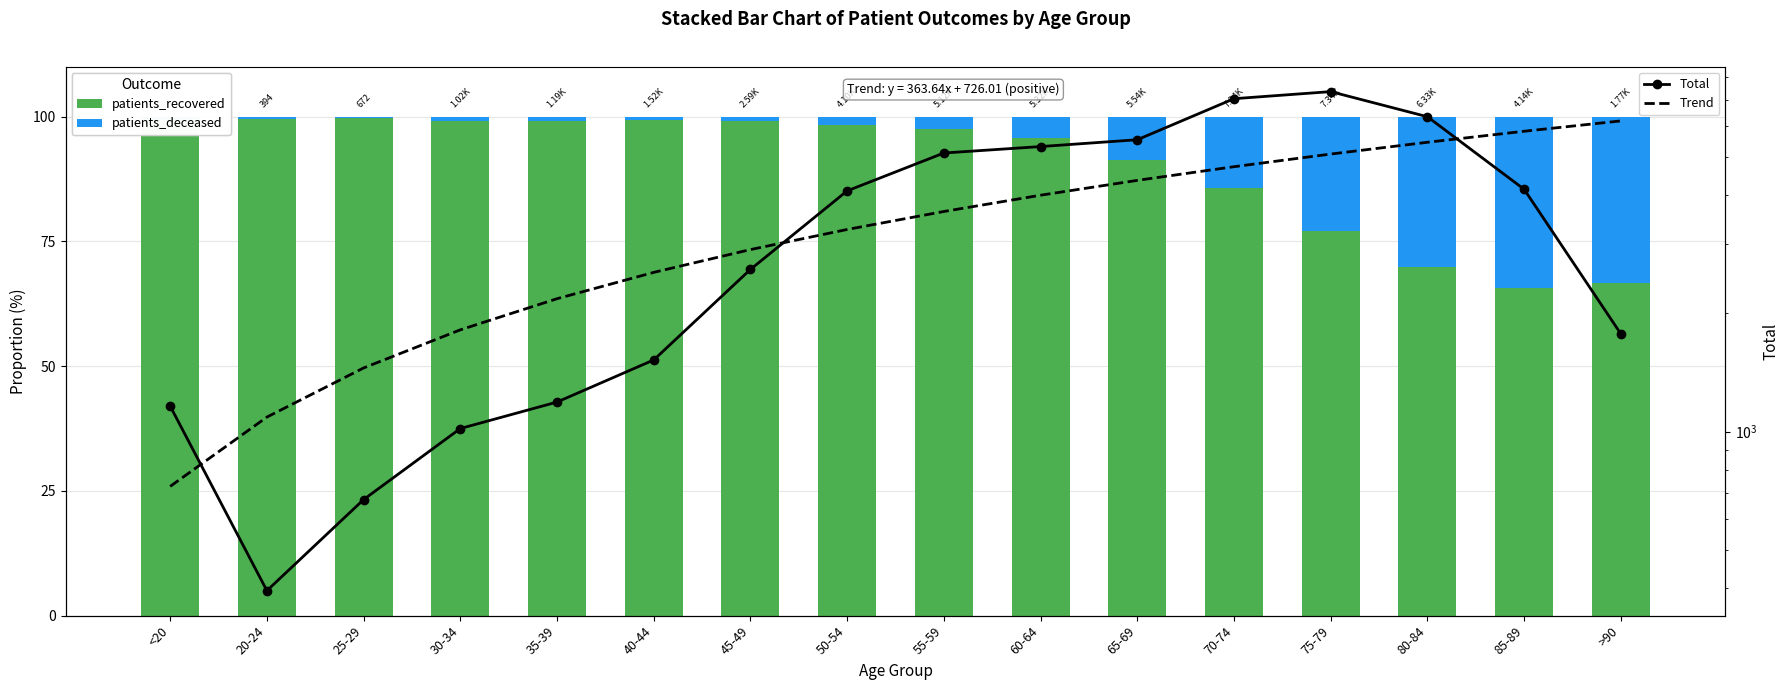

At which category is the sum across all series the highest?

75-79